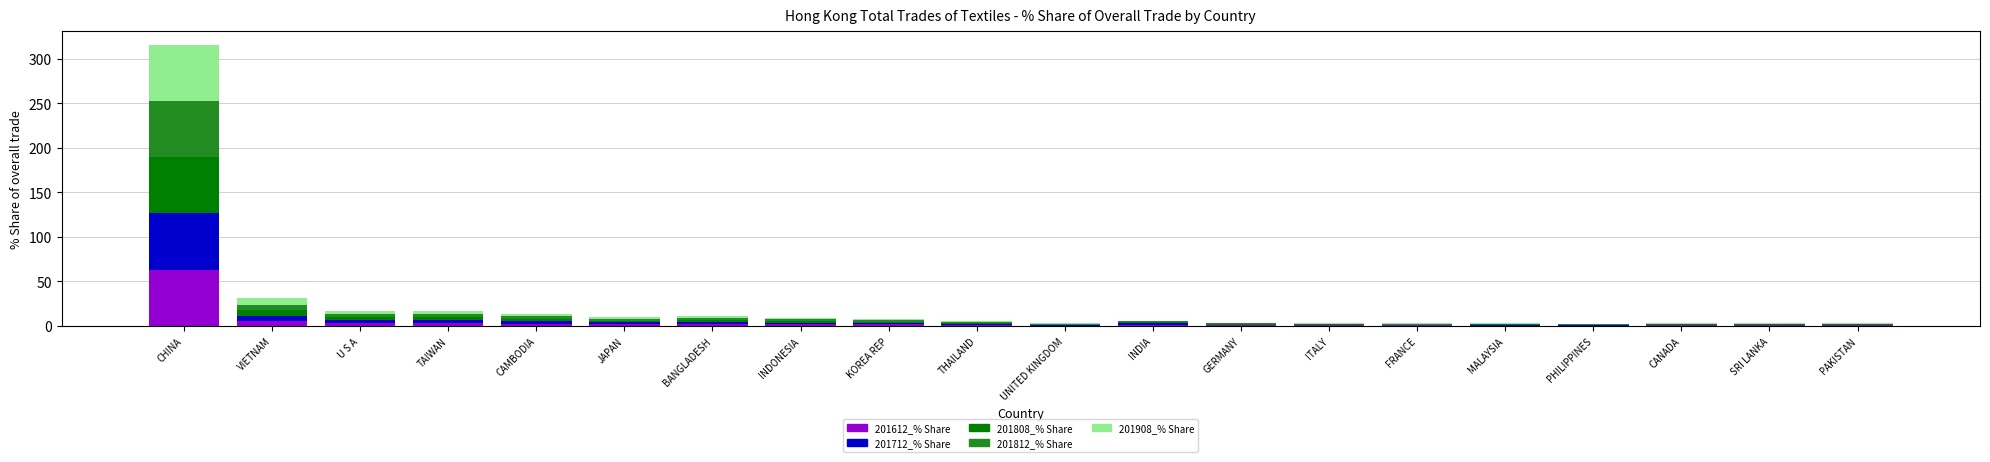

At which category is the sum across all series the highest?

CHINA